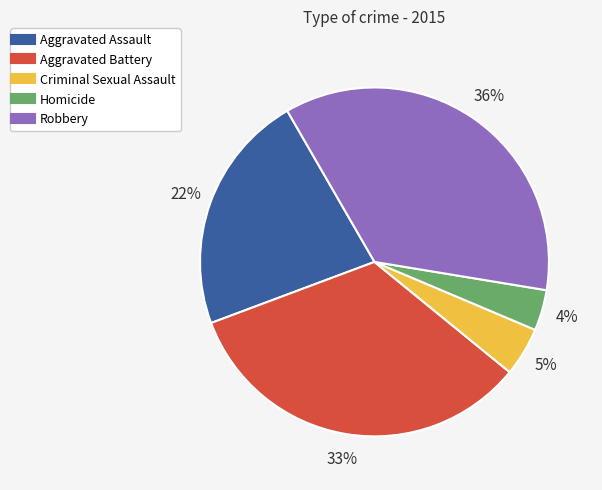

How many segments does this pie chart have?

5